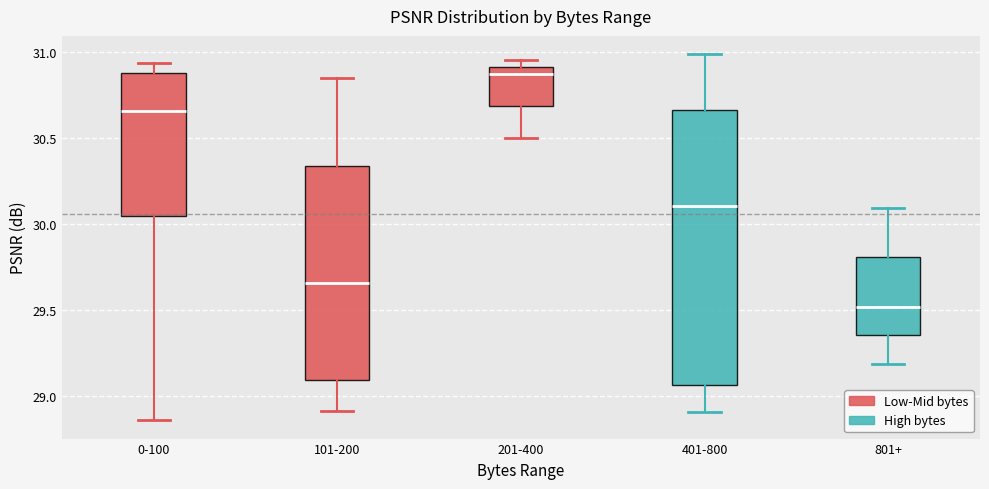

Reading left to right, read every box against the y-axis: the position of its median line, the range the box covers, and the ends of its whiskers. The values are not printed on the chart, so give them approximately, as read against the axis.

0-100: median 30.65, box 30.05 to 30.90, whiskers 28.85 to 30.95
101-200: median 29.65, box 29.10 to 30.35, whiskers 28.90 to 30.85
201-400: median 30.85, box 30.70 to 30.90, whiskers 30.50 to 30.95
401-800: median 30.10, box 29.05 to 30.65, whiskers 28.90 to 31.00
801+: median 29.50, box 29.35 to 29.80, whiskers 29.20 to 30.10